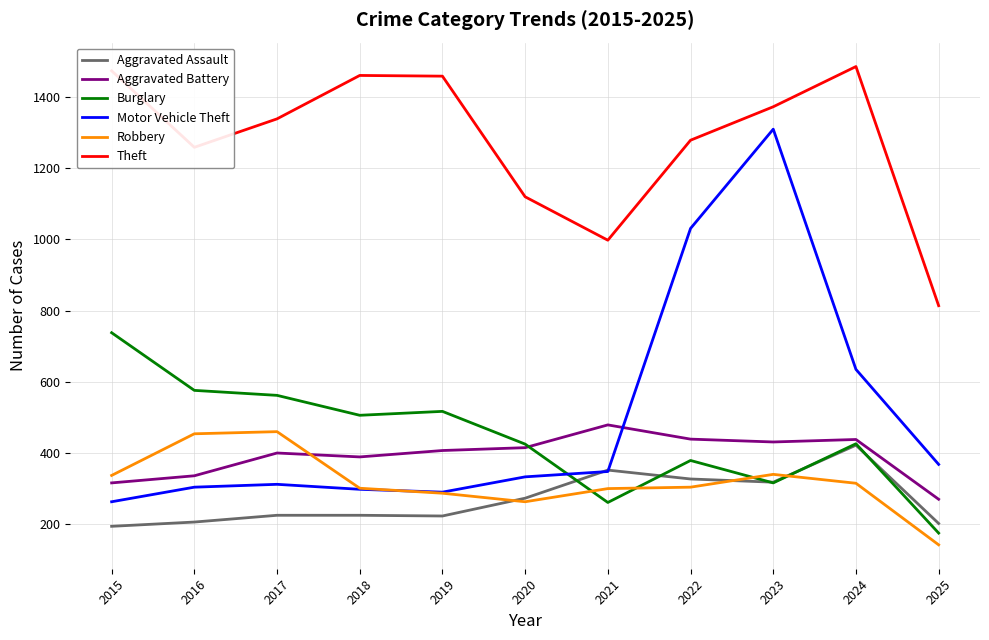

Which series has the widest spread of values?

Motor Vehicle Theft